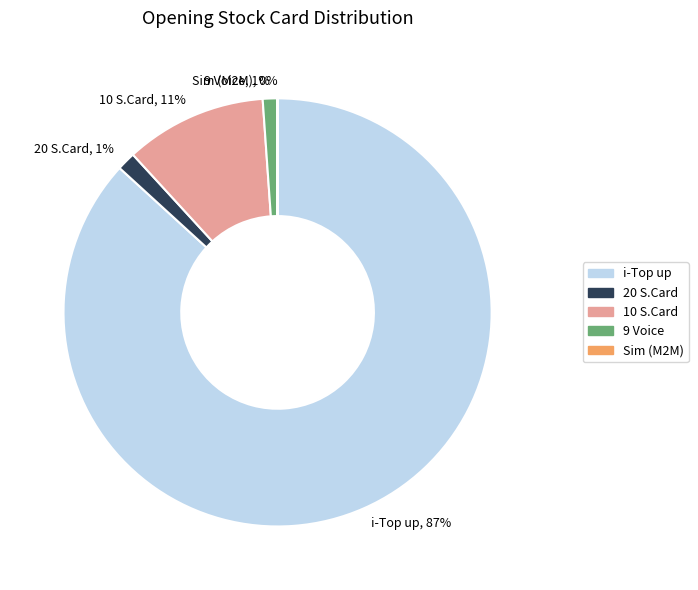

To the nearest percent, what is the difference between the largest and smallest slice percentages?

87%